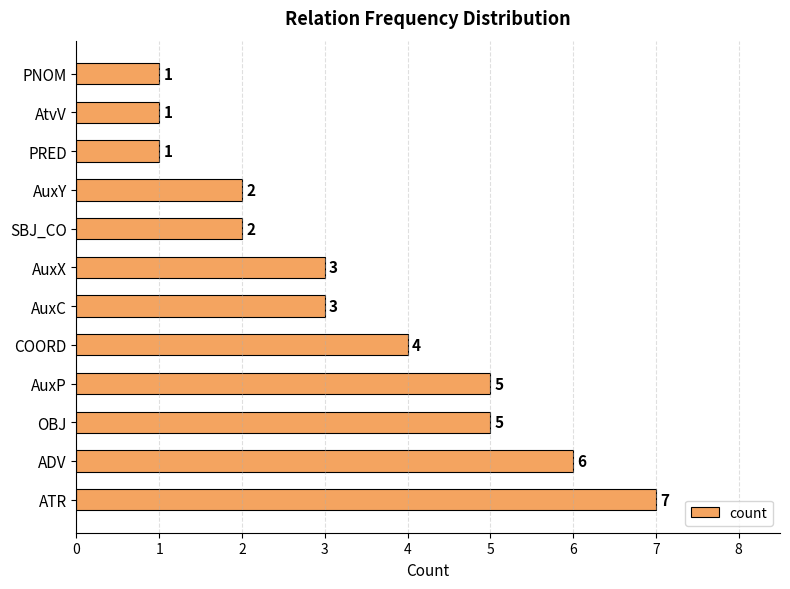

True or false: the data shows 3 at COORD.

False